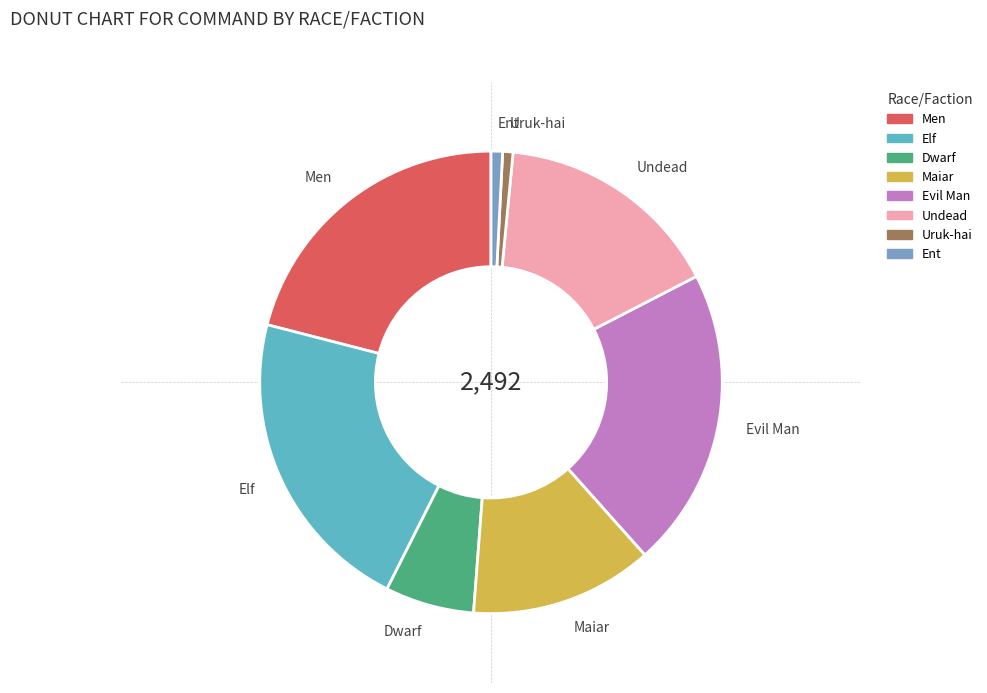

Between Elf and Maiar, which is larger?

Elf